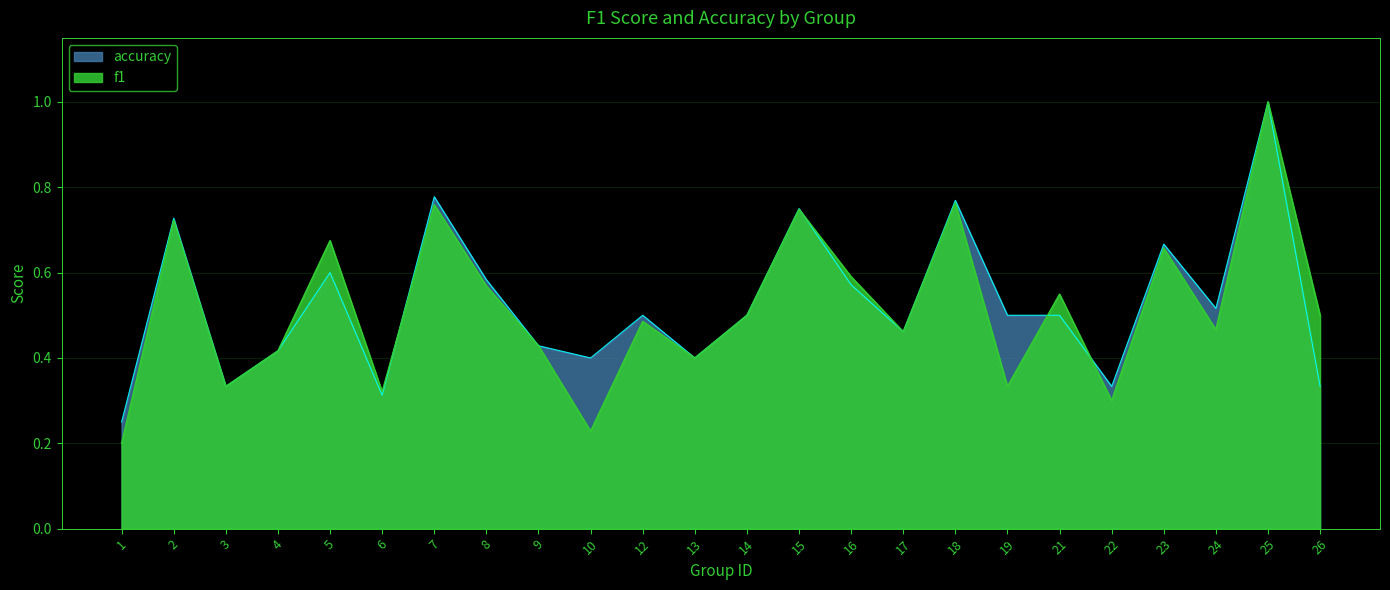

List the series in order of their overall mean, highest first.

accuracy, f1